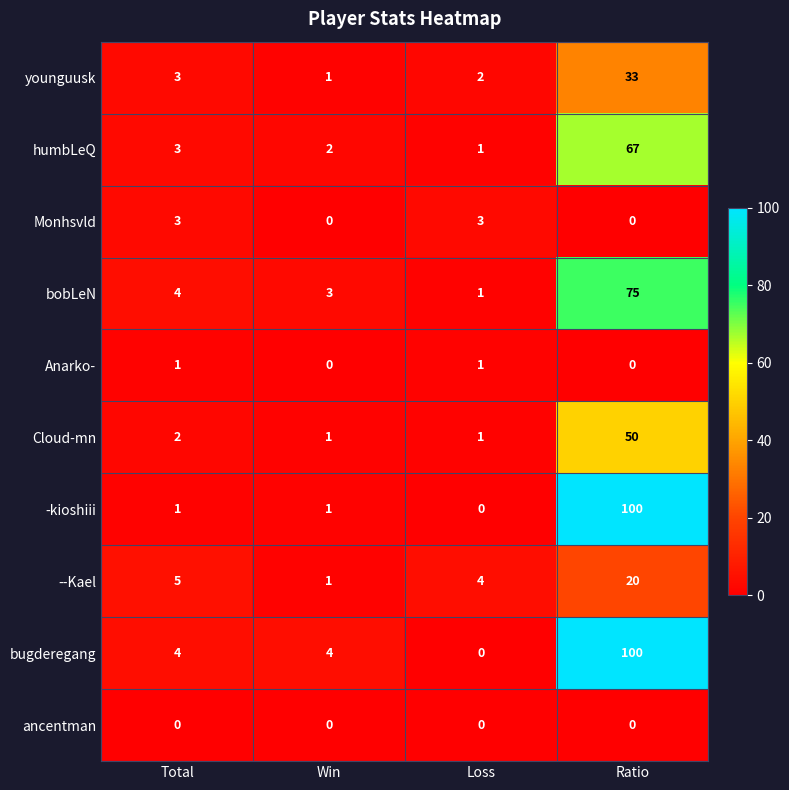

Is it true that humbLeQ equals 2 at Win?

True